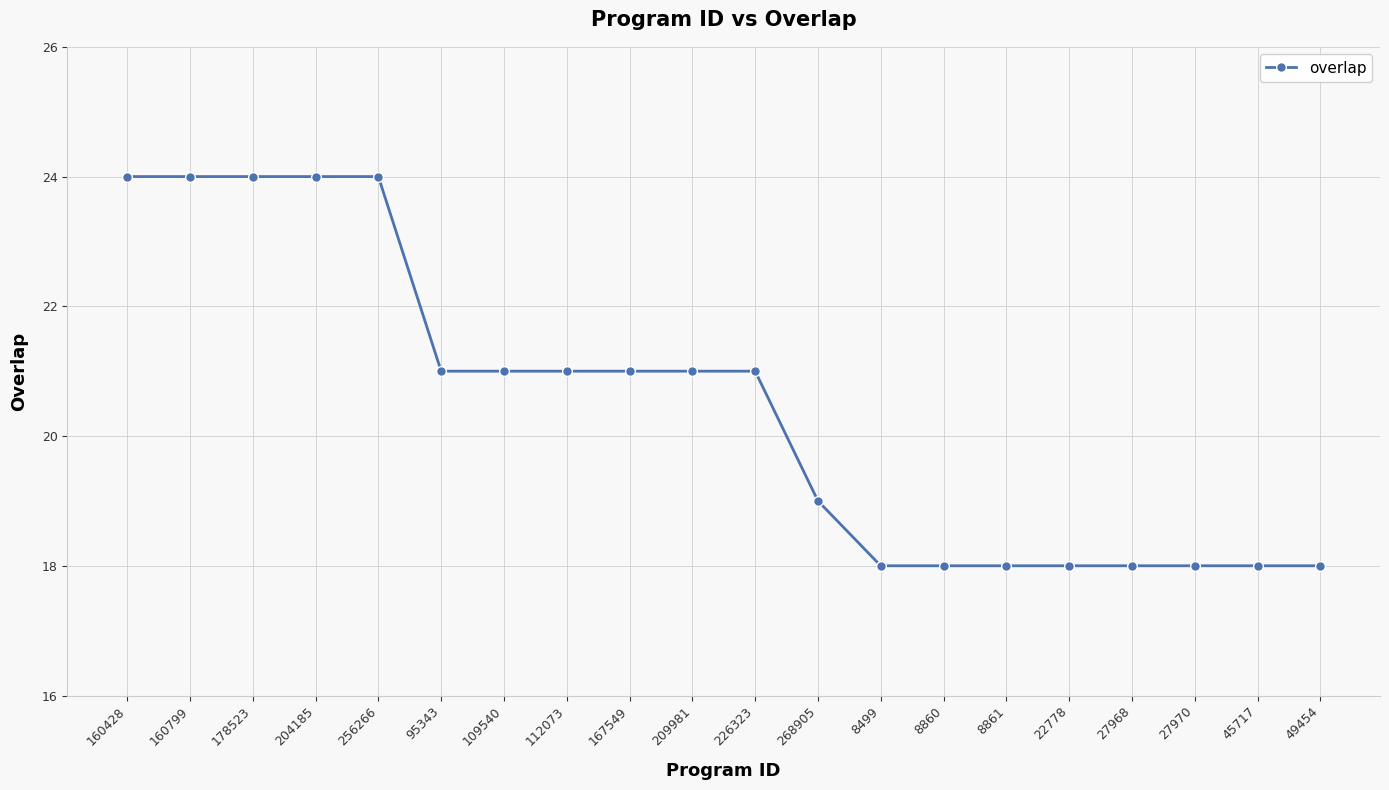

What is the label of the 15th point from the right?

95343